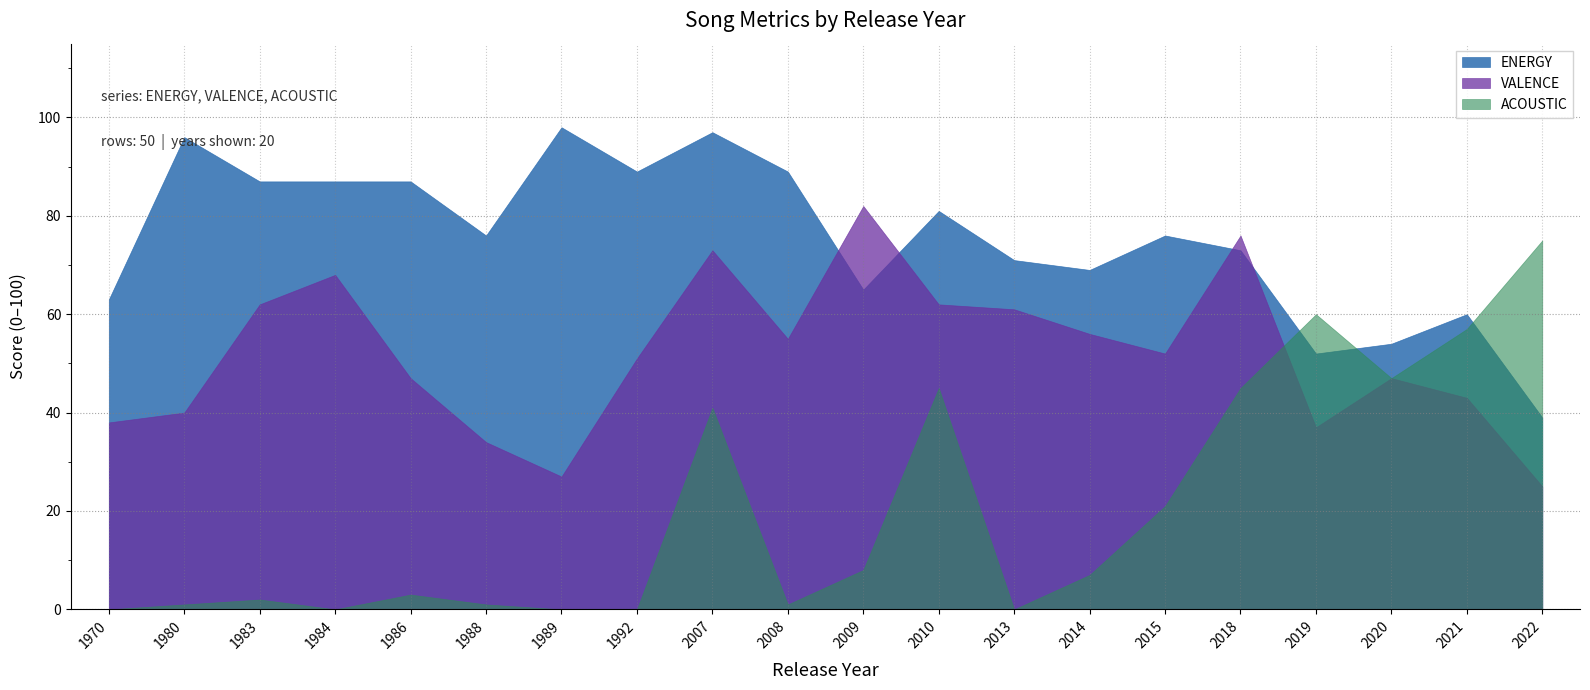

True or false: VALENCE and ENERGY intersect in this chart.

True